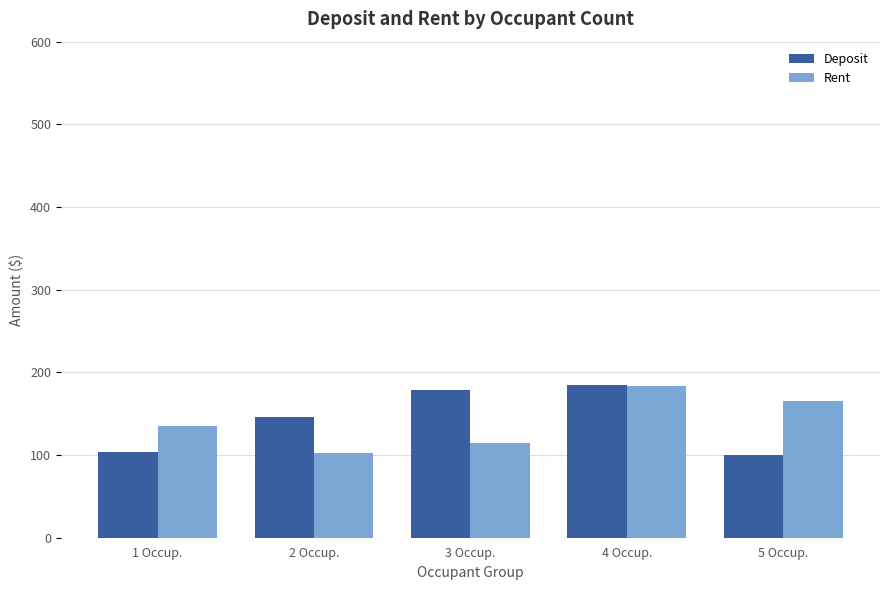

The Rent series shows 102.1 at 2 Occup.. True or false?

True